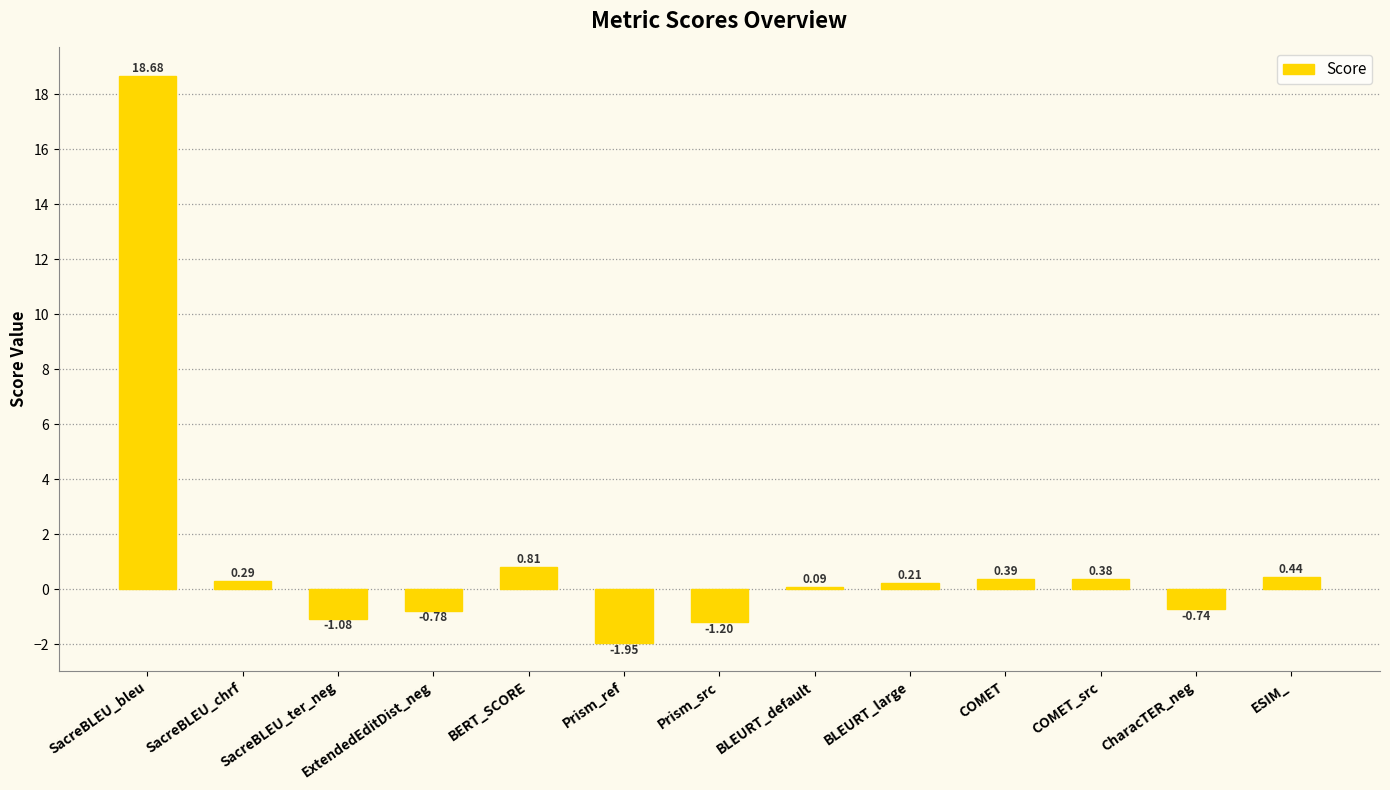

Rank the categories by value from highest to lowest.

SacreBLEU_bleu, BERT_SCORE, ESIM_, COMET, COMET_src, SacreBLEU_chrf, BLEURT_large, BLEURT_default, CharacTER_neg, ExtendedEditDist_neg, SacreBLEU_ter_neg, Prism_src, Prism_ref